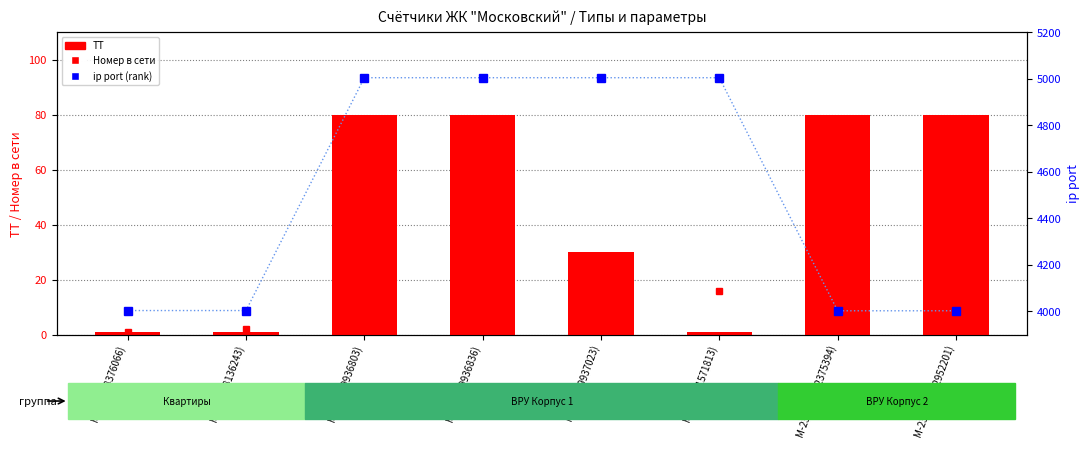

Count the ТТ values in the range 1 to 80.

8